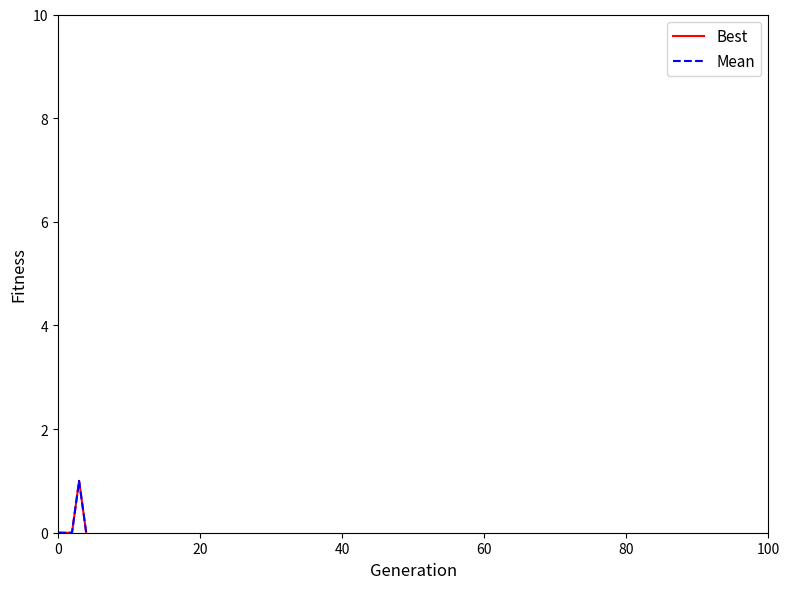

In Mean, how many points are higher than both neighbors (excluding endpoints)?

1